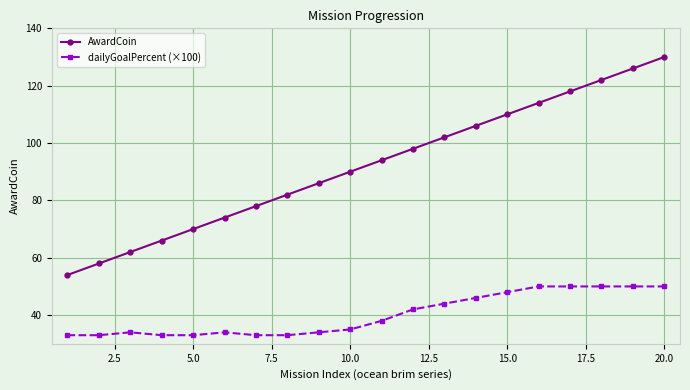

True or false: dailyGoalPercent (×100) and AwardCoin intersect in this chart.

False